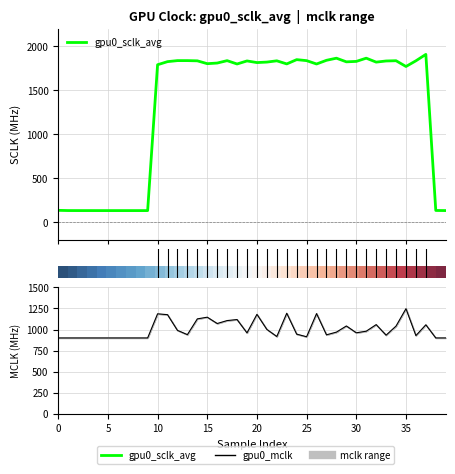

What is the spread (max minus min) of values at 20?

899.9